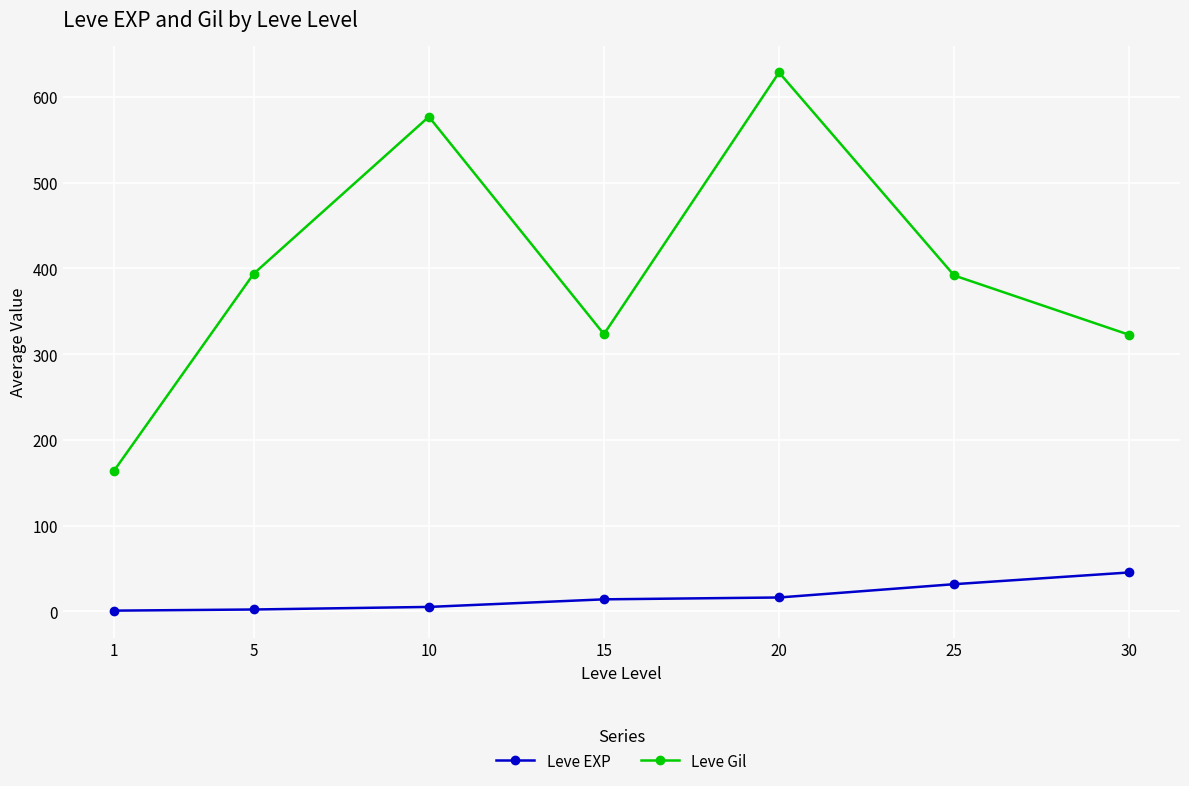

Where is the first local minimum for Leve Gil?

15